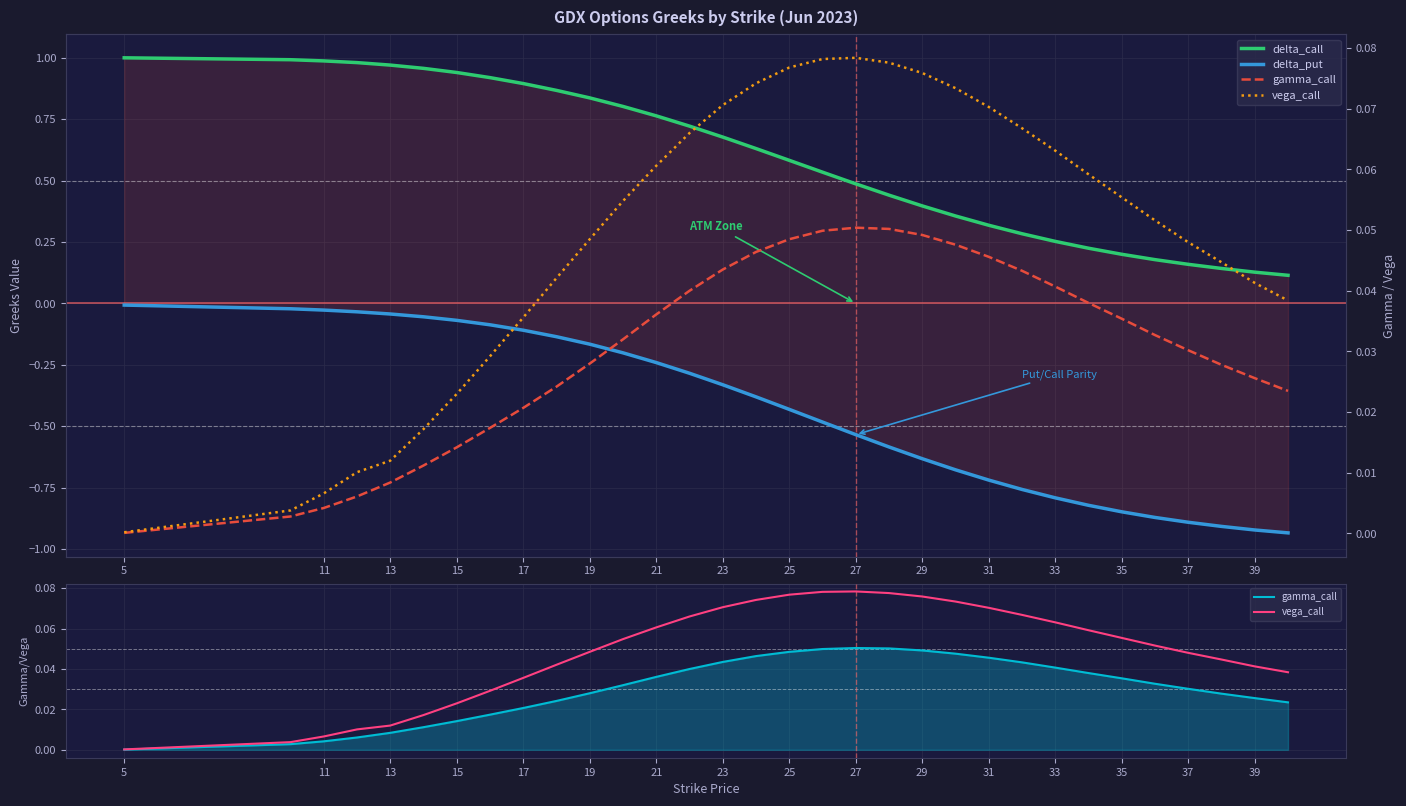

True or false: delta_put and delta_call cross at least once.

False